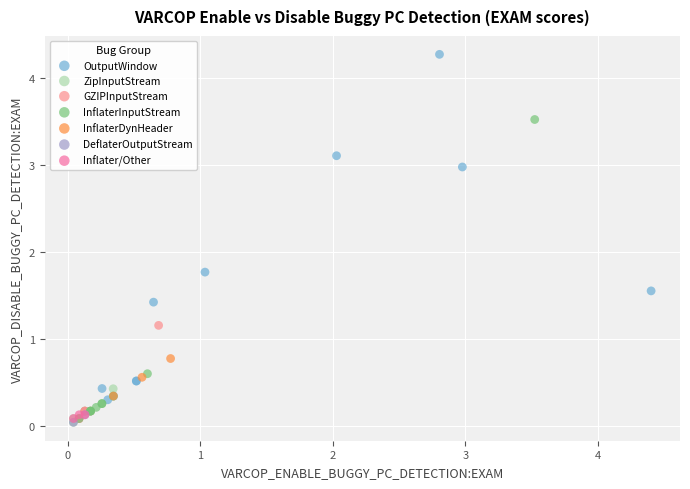

Which series contains the highest Y value?

OutputWindow